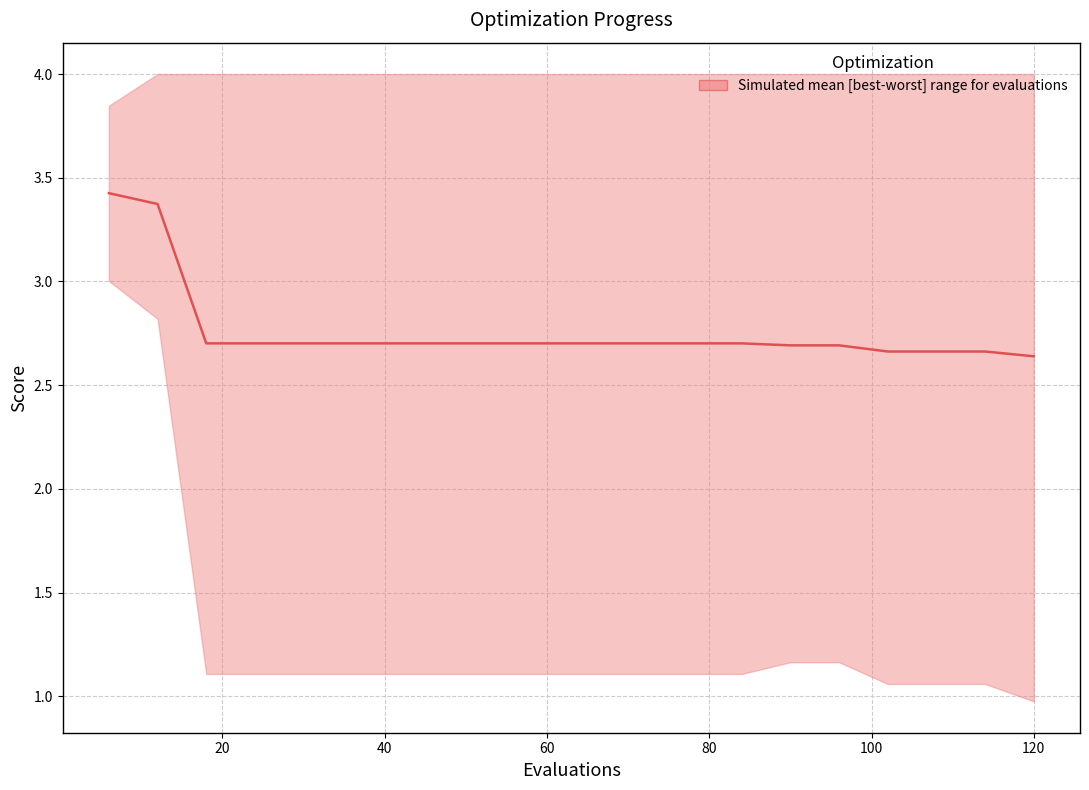

The value at 120 is 3.9. True or false?

False